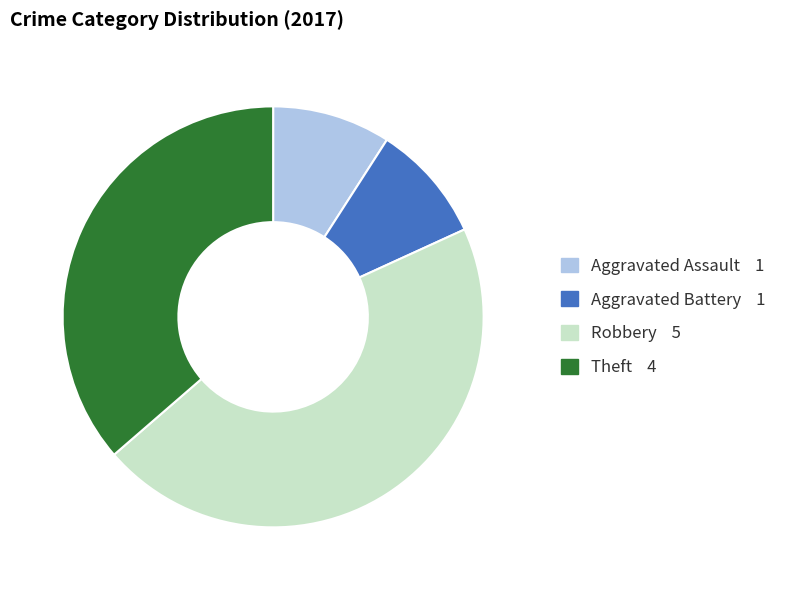

Which has a higher value, Theft or Aggravated Assault?

Theft